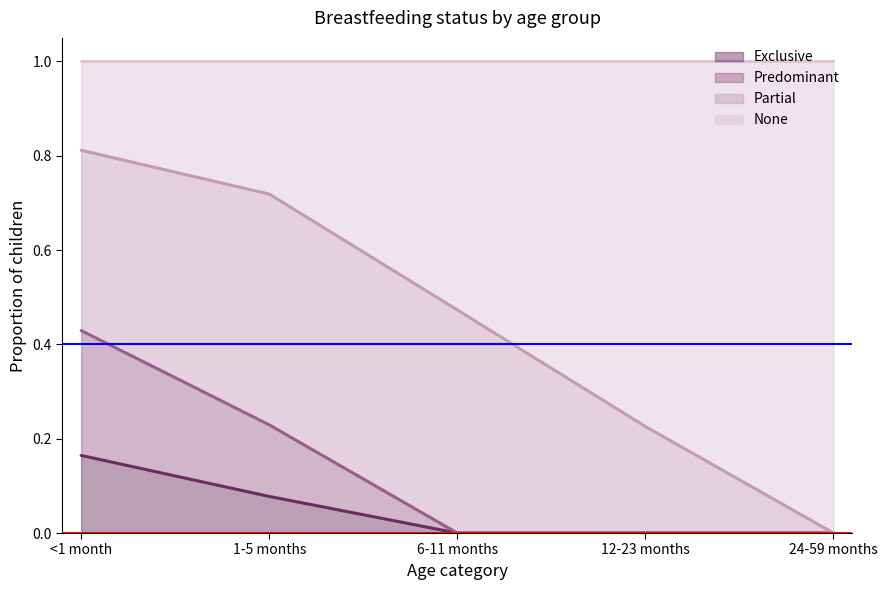

Which has a higher value, 1-5 months or <1 month?

<1 month